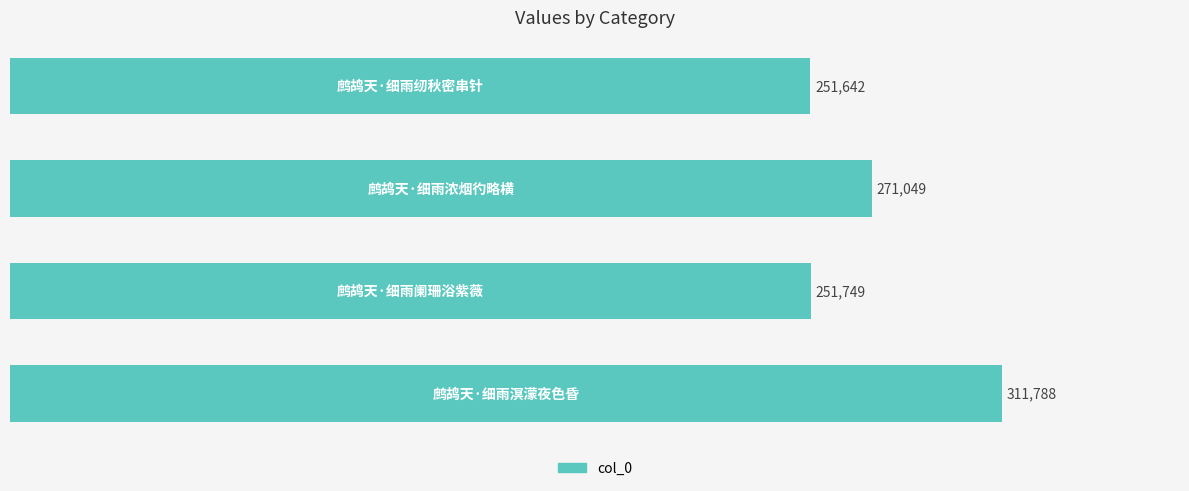

What is the value of the 1st bar from the top?

251642